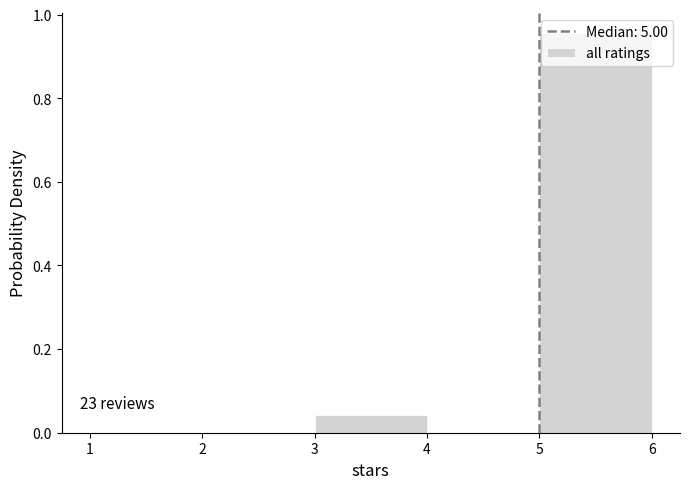

Which range on the x-axis has the tallest bar?

5 to 6